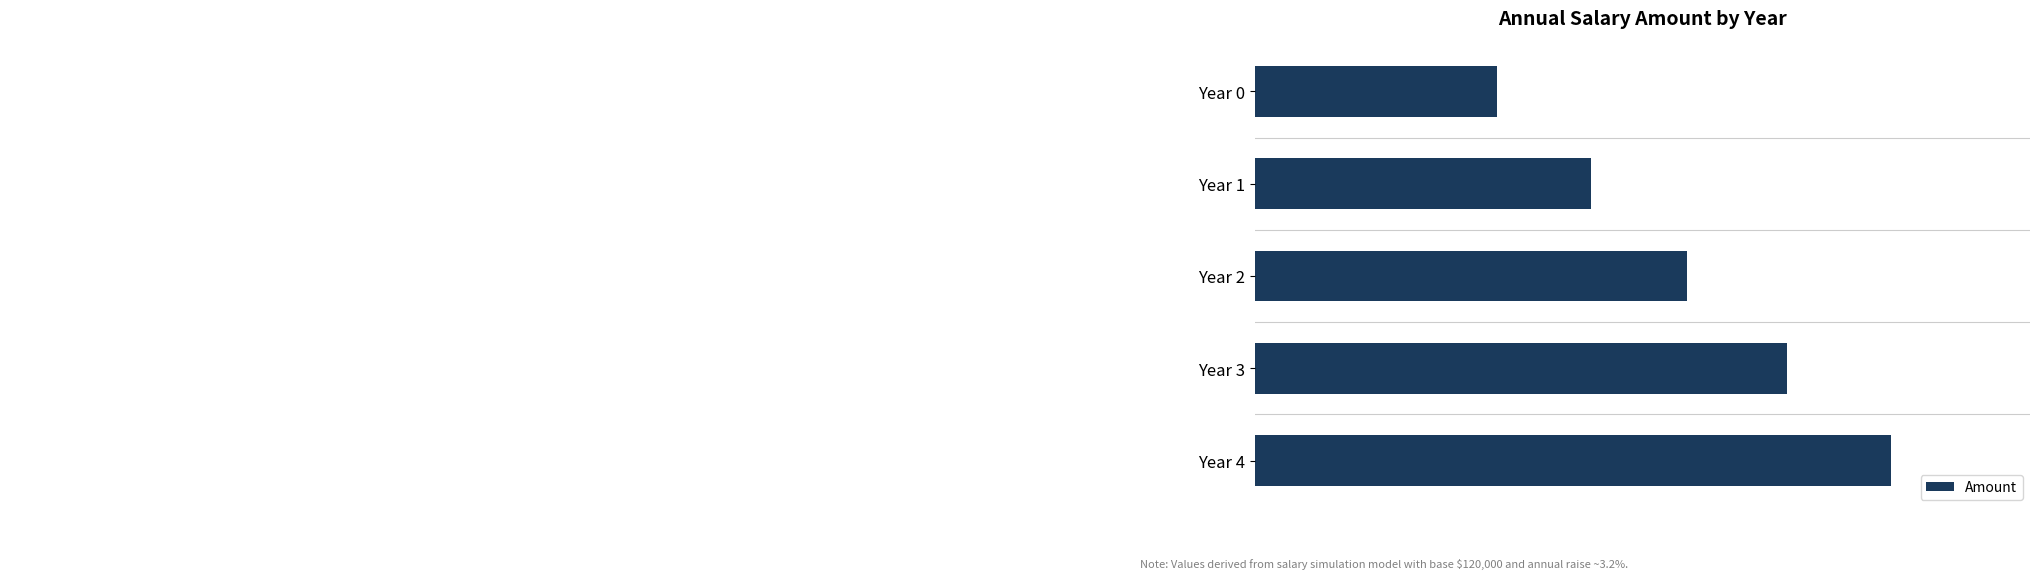

List the labels in order of value, smallest first.

Year 0, Year 1, Year 2, Year 3, Year 4